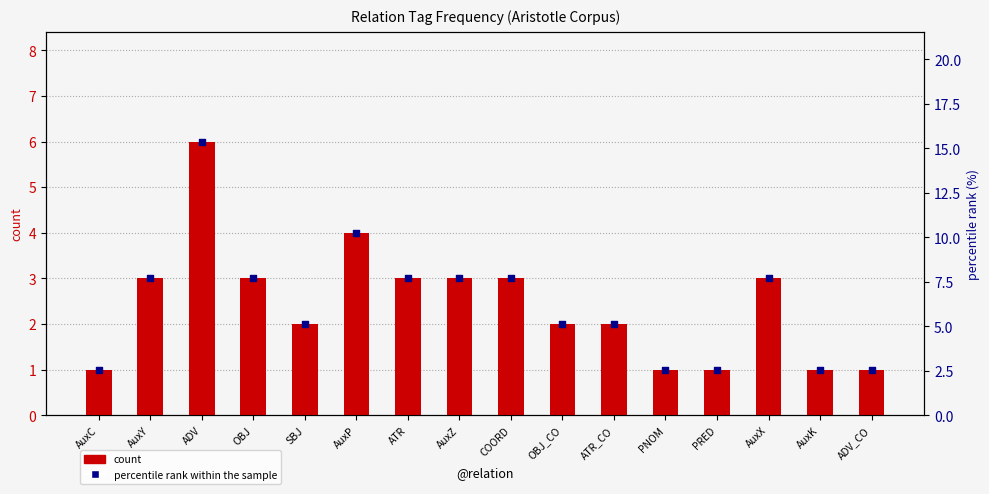

At how many categories does at least one series exceed 4?

11